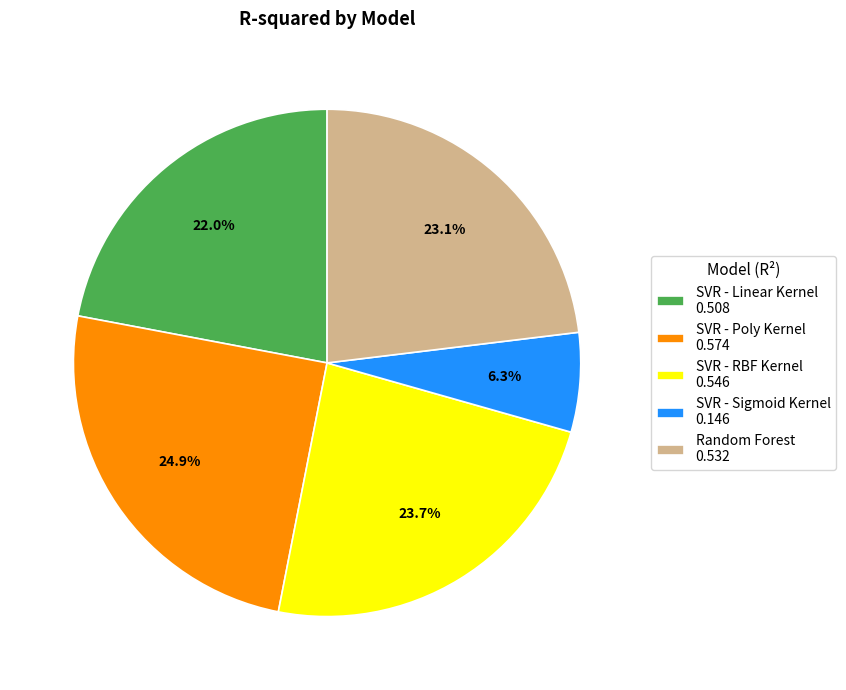

Count the number of slices in the pie.

5